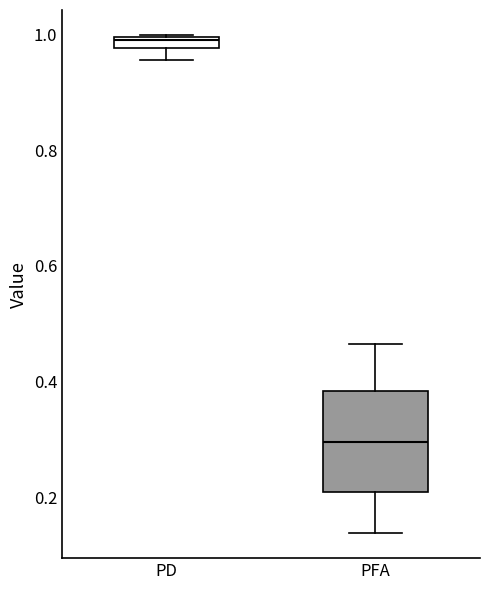

Which box is the tallest, from its lower edge to its upper edge?

PFA